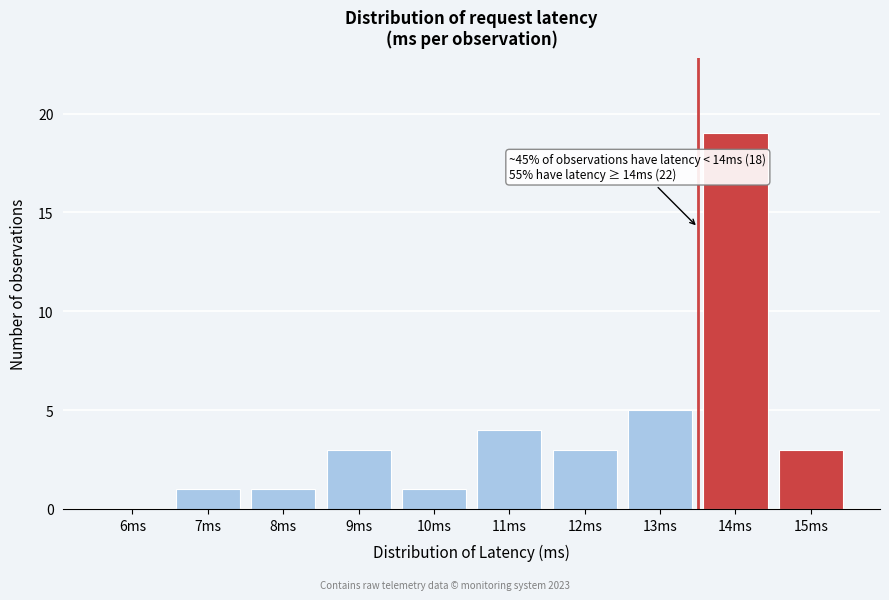

Reading left to right, list all the values displayed in this chart.

6ms=0	7ms=1	8ms=1	9ms=3	10ms=1	11ms=4	12ms=3	13ms=5	14ms=19	15ms=3